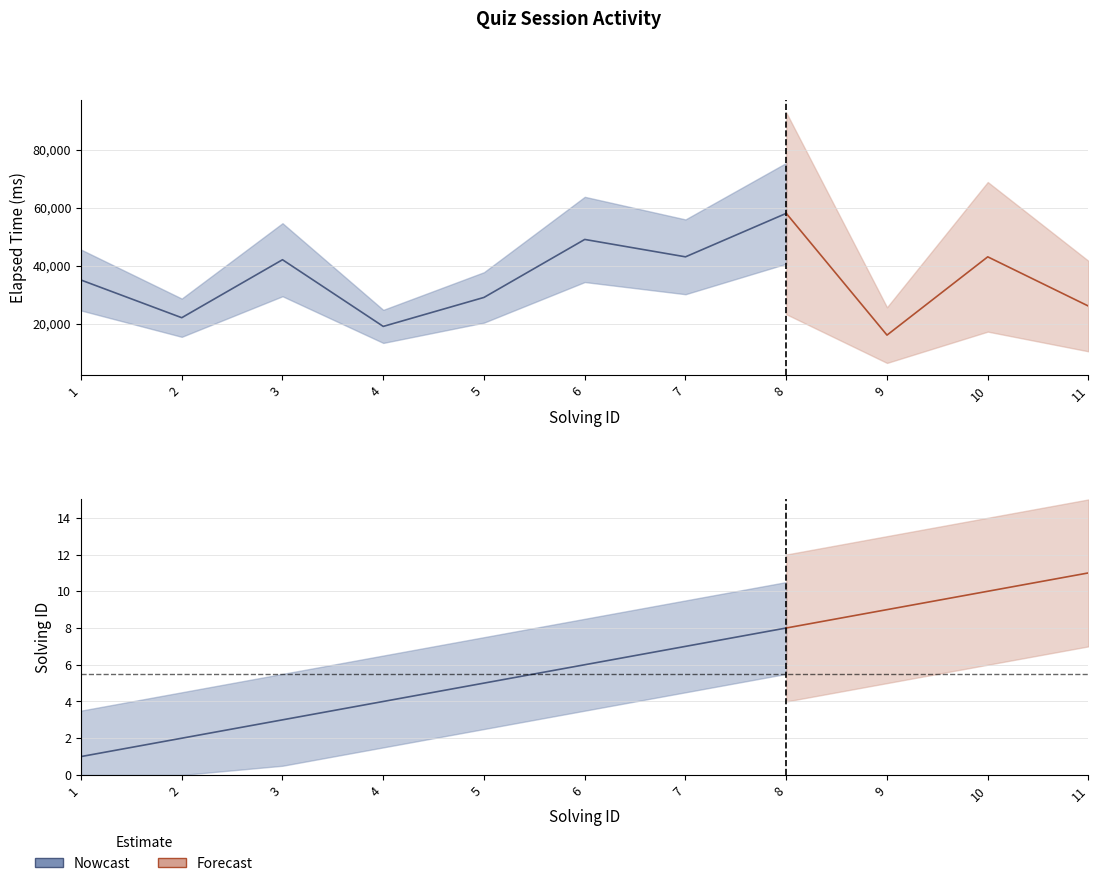

What is the difference between the solving_id values at 2 and 3?

1